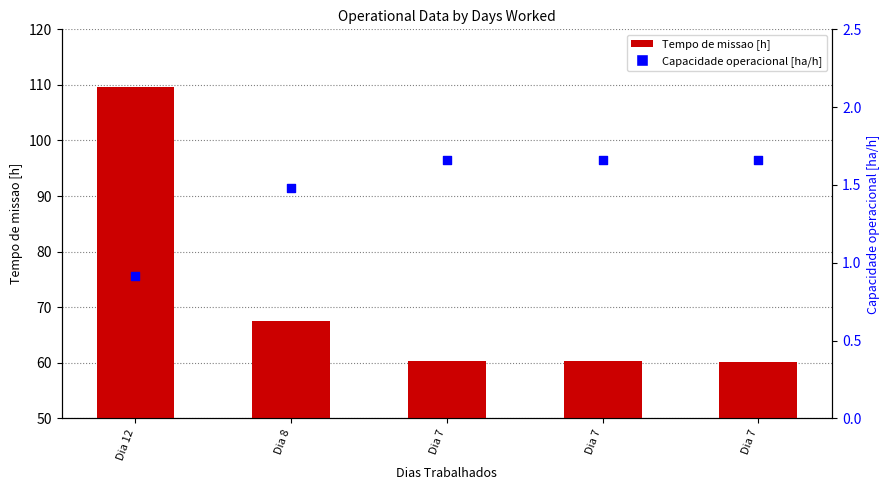

Which series has the largest total across all categories?

Tempo de missao [h]